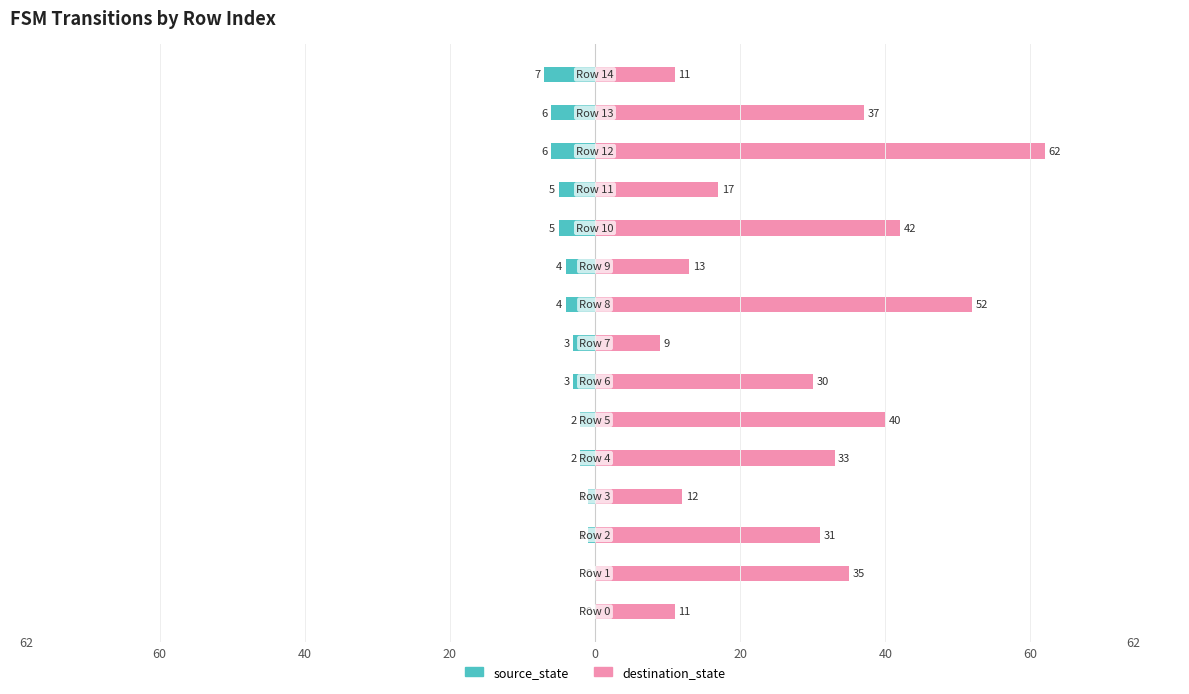

What is the sum of the source_state values at 13 and 11?

-11